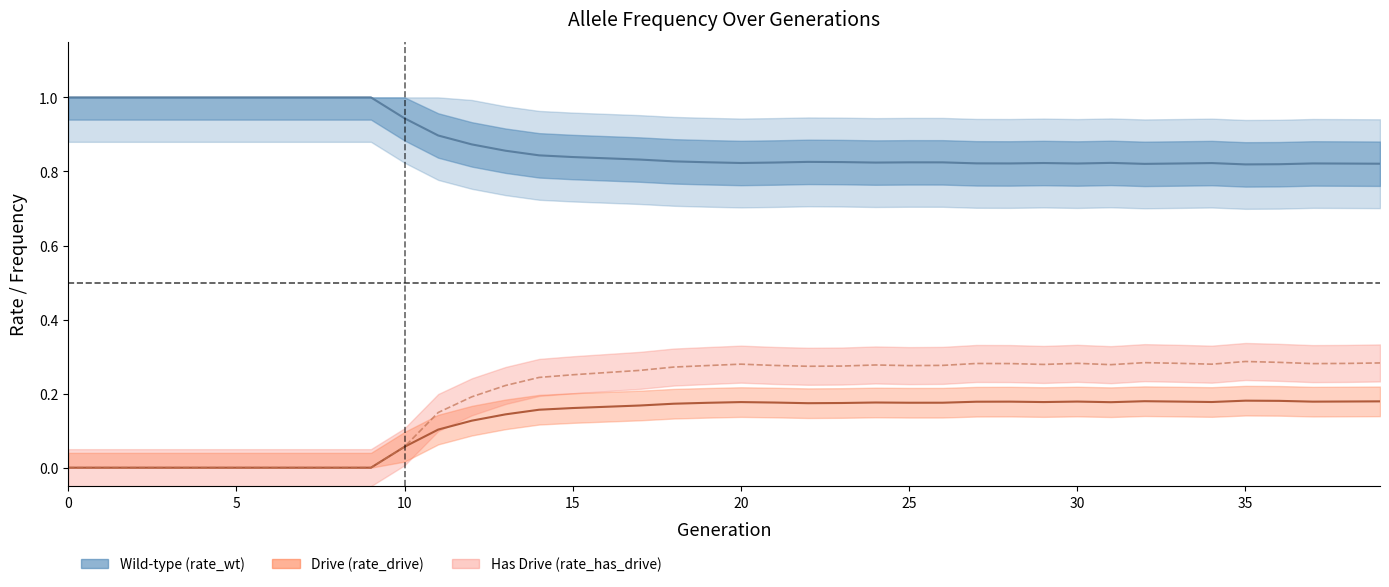

How many interior local peaks (higher than both neighbors) does the data have?

6